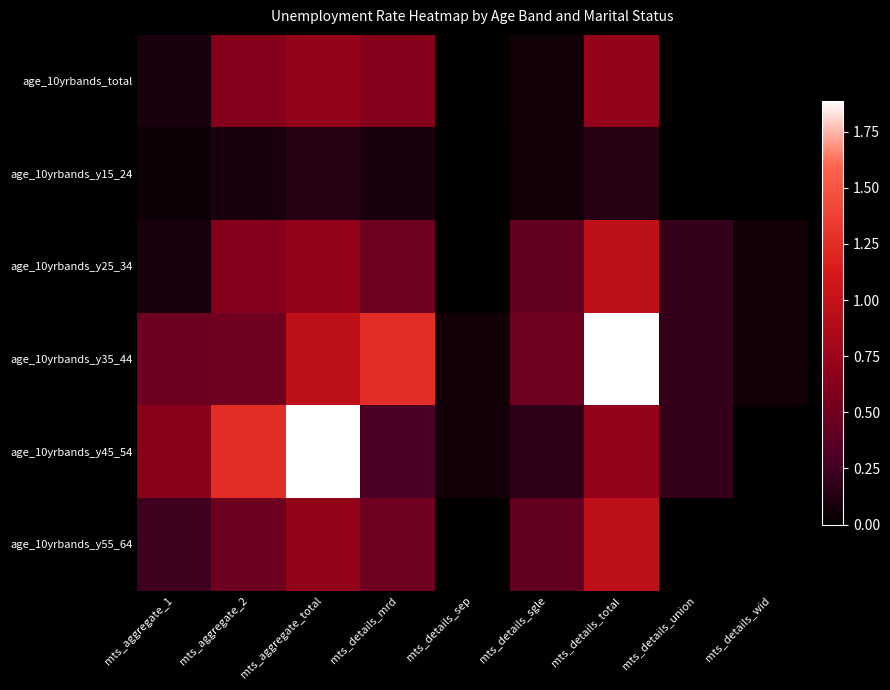

Which series has the largest total across all categories?

age_10yrbands_y35_44